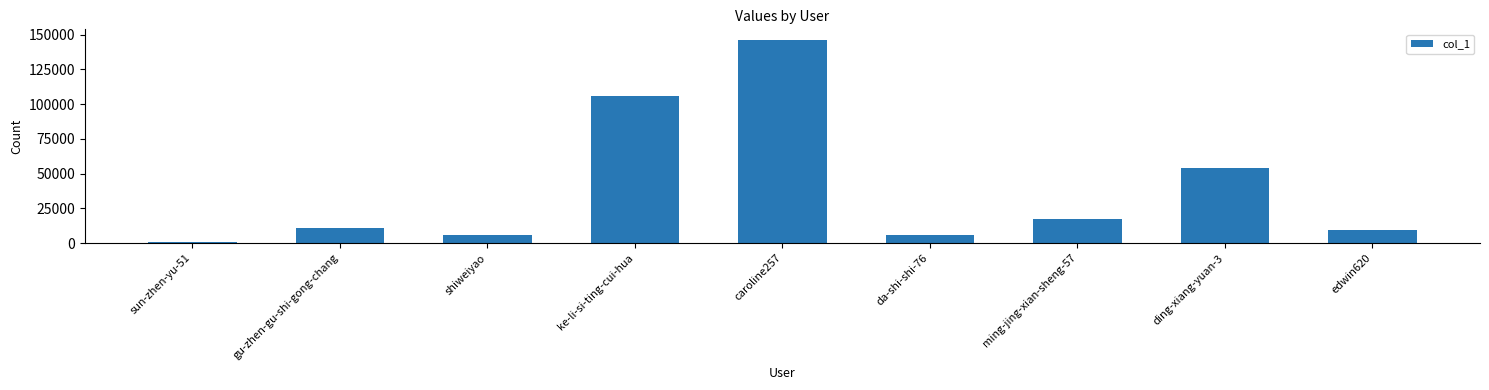

Which label corresponds to the smallest value in the chart?

sun-zhen-yu-51